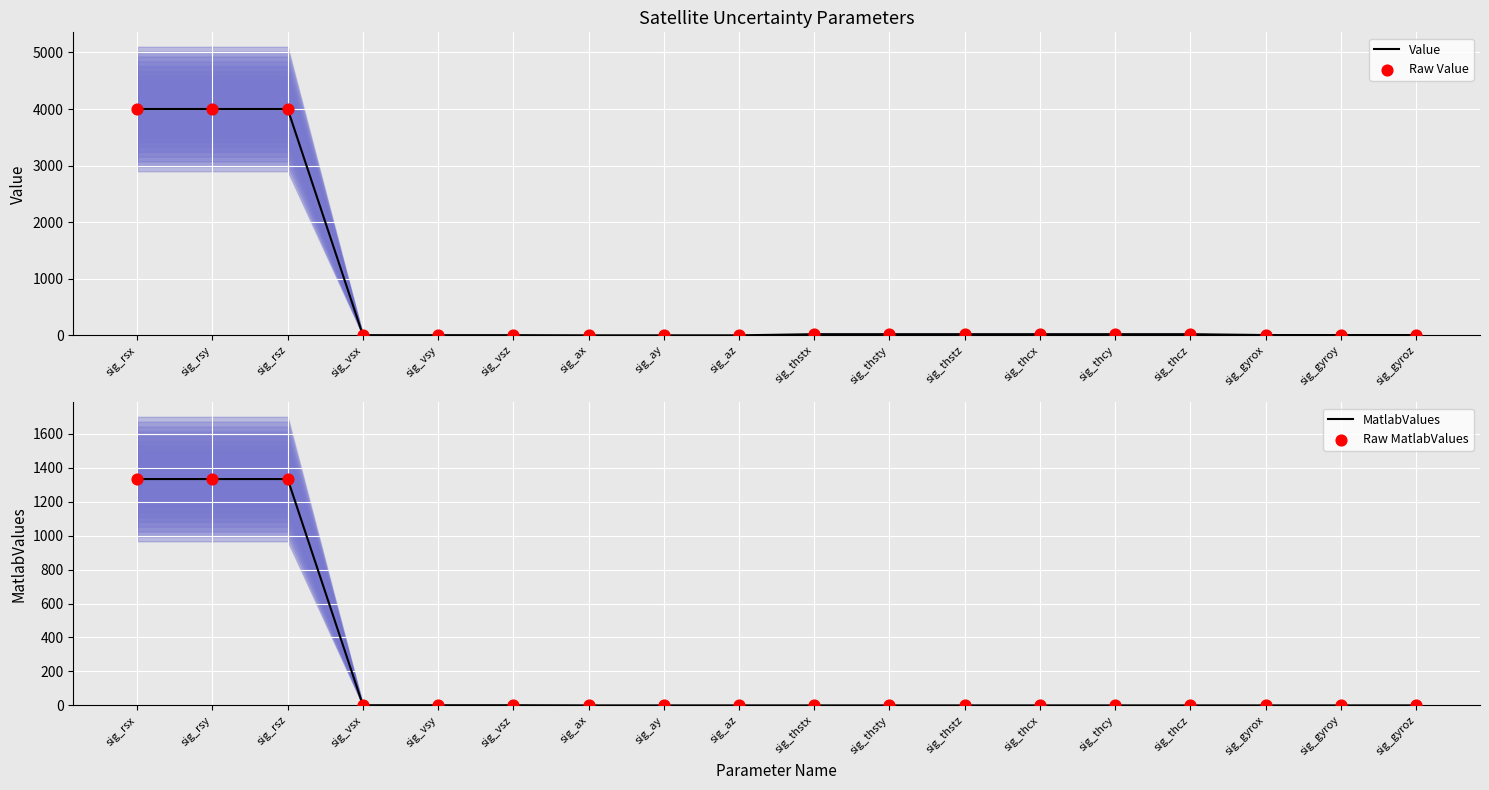

Which series has the largest total across all categories?

Value